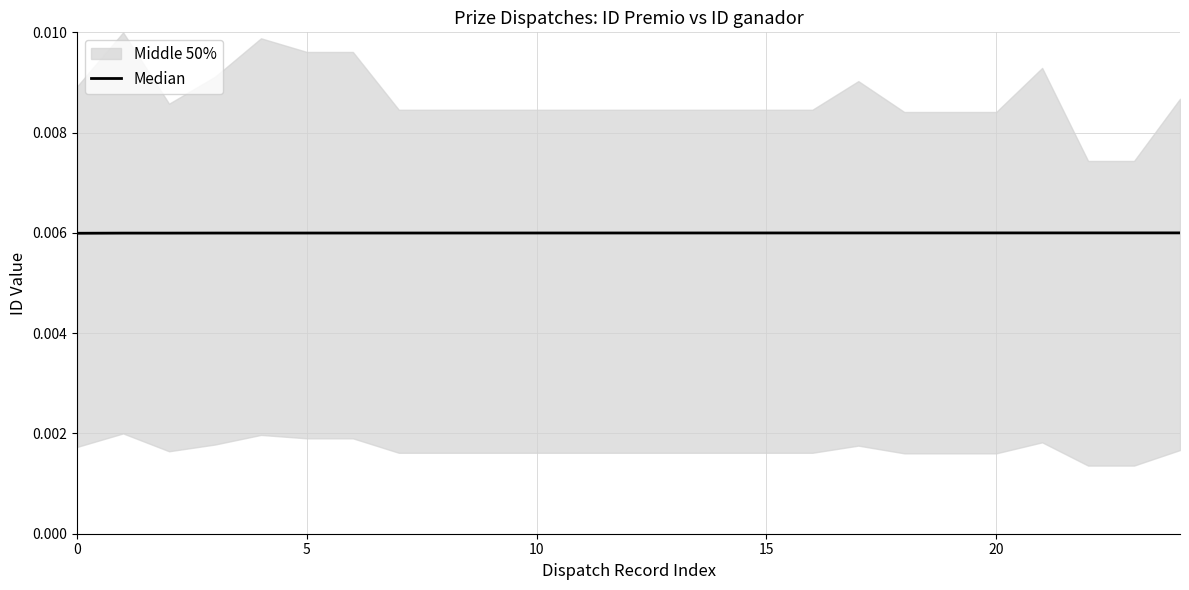

True or false: the data shows 0.0 at 20.

True